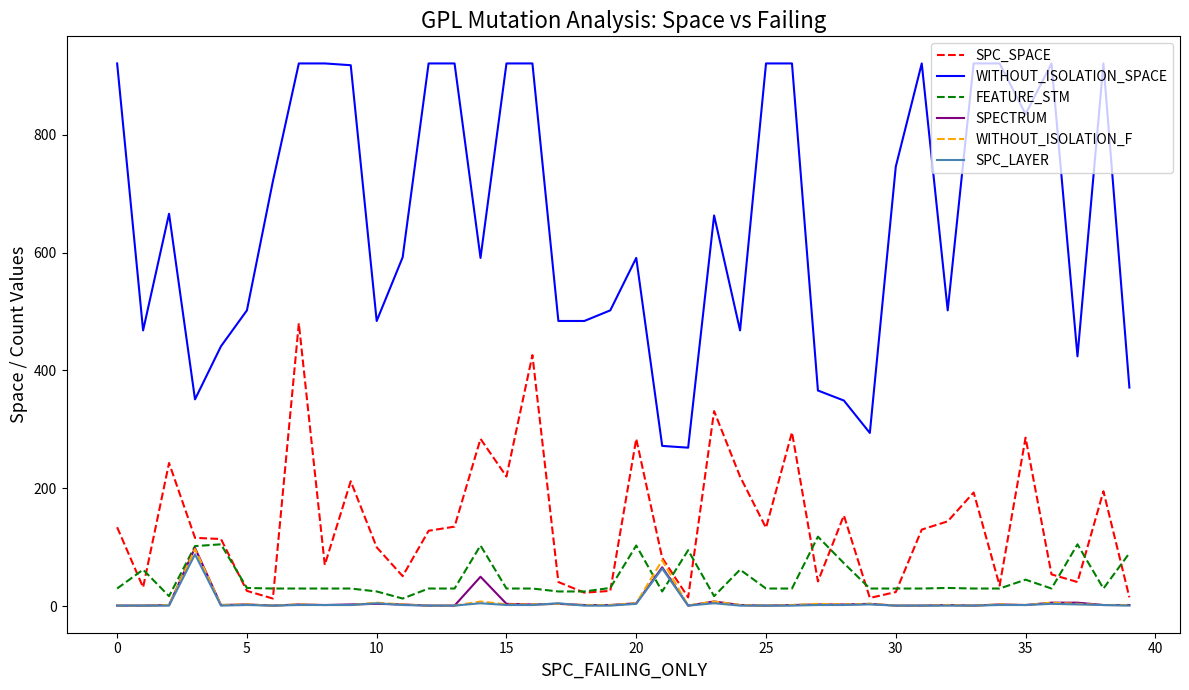

True or false: WITHOUT_ISOLATION_SPACE and SPECTRUM intersect in this chart.

False